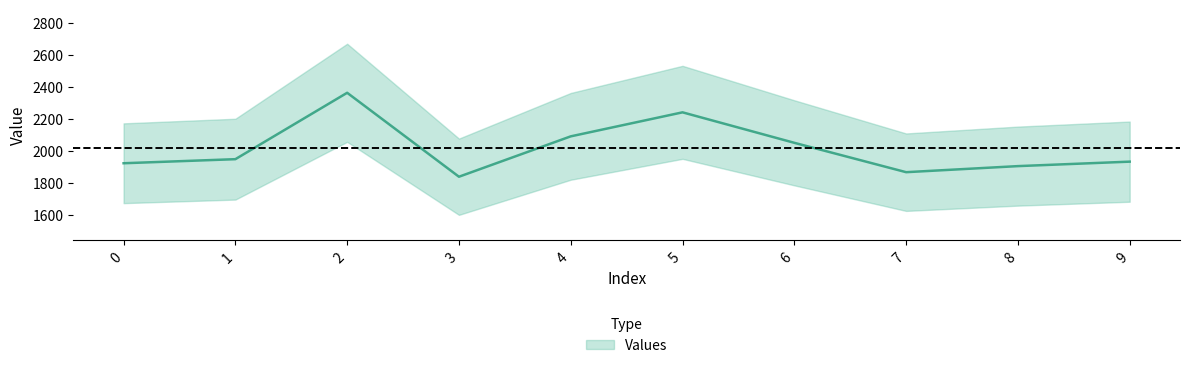

Reading left to right, transcribe all the data shown in this chart.

1922.5	1948.0	2364.0	1838.0	2091.0	2241.5	2050.5	1866.5	1904.5	1932.5